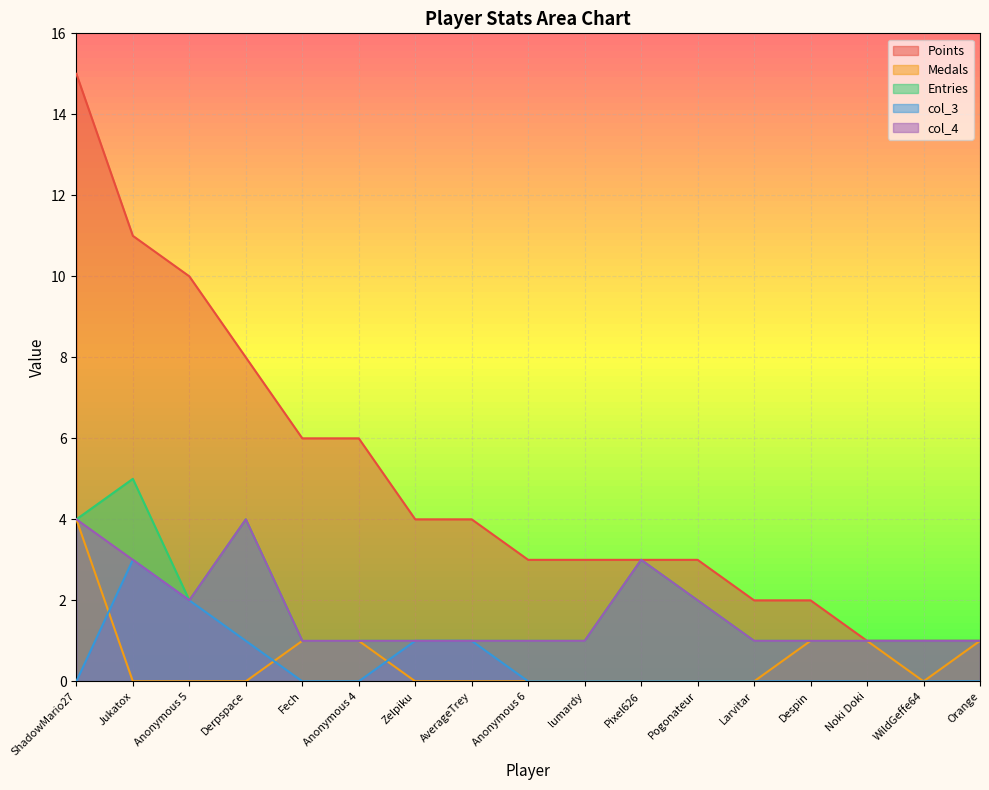

Reading right to left, list all the values displayed in this chart.

Points: 1	1	1	2	2	3	3	3	3	4	4	6	6	8	10	11	15
Medals: 1	0	1	1	0	0	0	0	0	0	0	1	1	0	0	0	4
Entries: 1	1	1	1	1	2	3	1	1	1	1	1	1	4	2	5	4
col_3: 0	0	0	0	0	0	0	0	0	1	1	0	0	1	2	3	0
col_4: 1	1	1	1	1	2	3	1	1	1	1	1	1	4	2	3	4